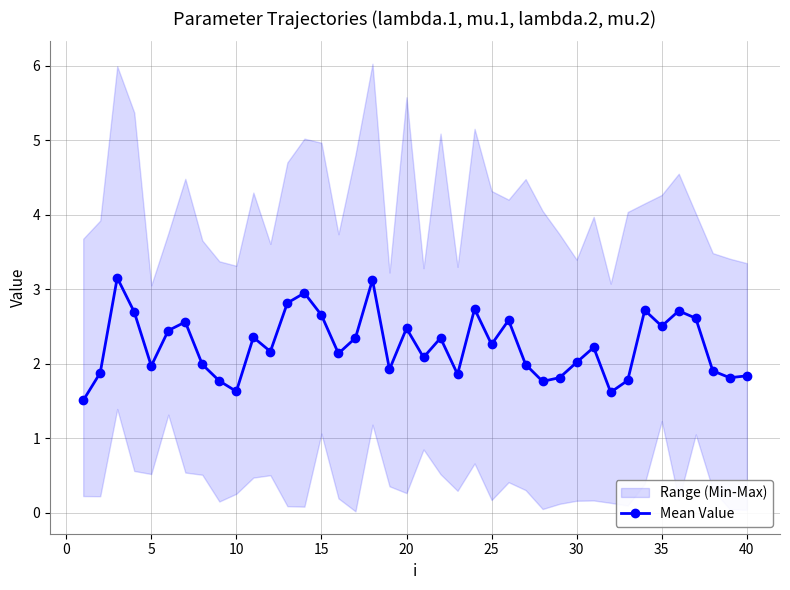

What is the lowest value of the Mean Value series?

1.5